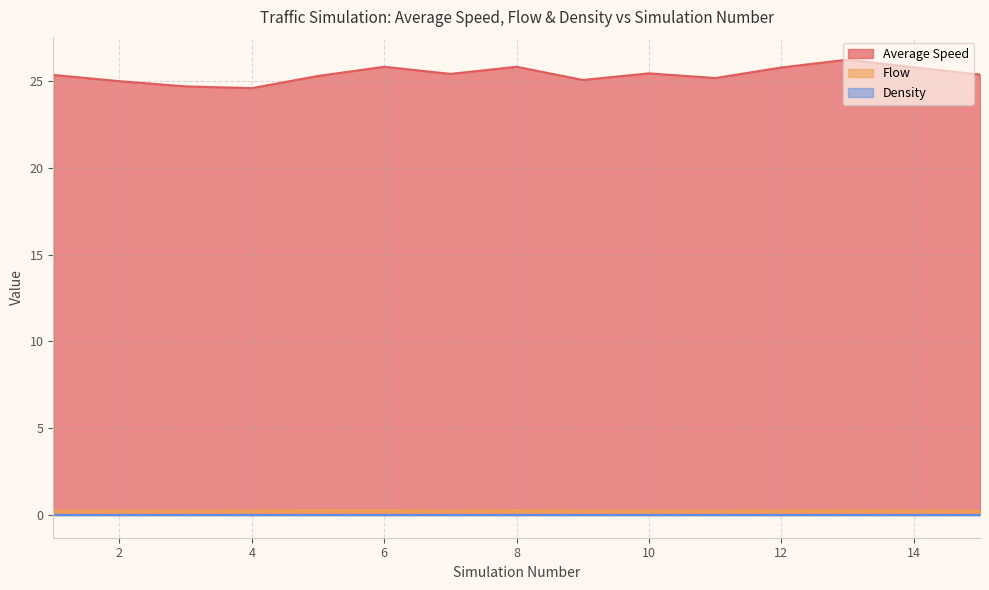

Which series has the largest total across all categories?

Average Speed